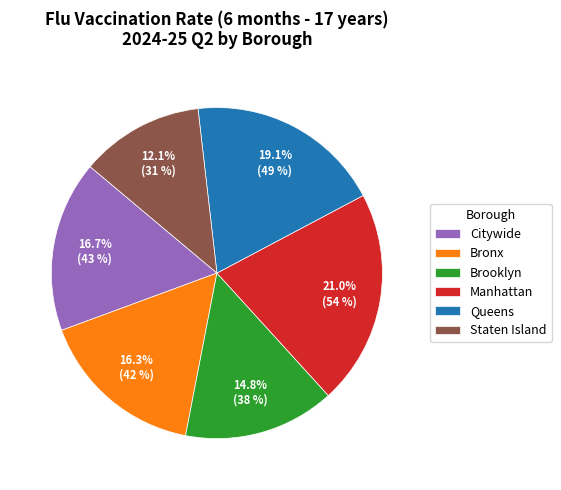

Count the number of slices in the pie.

6